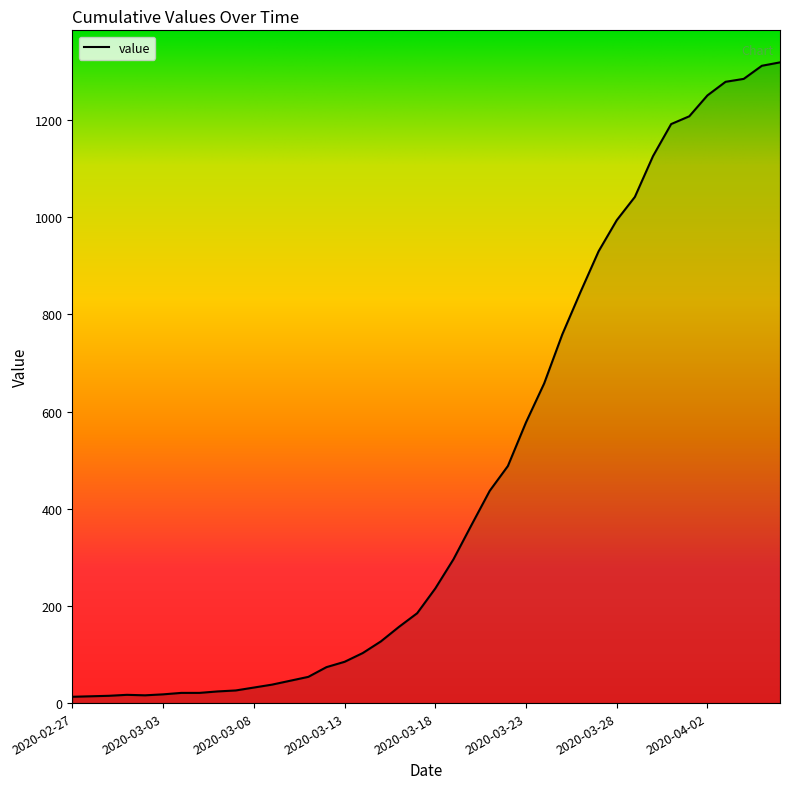

What is the smallest value displayed?

13